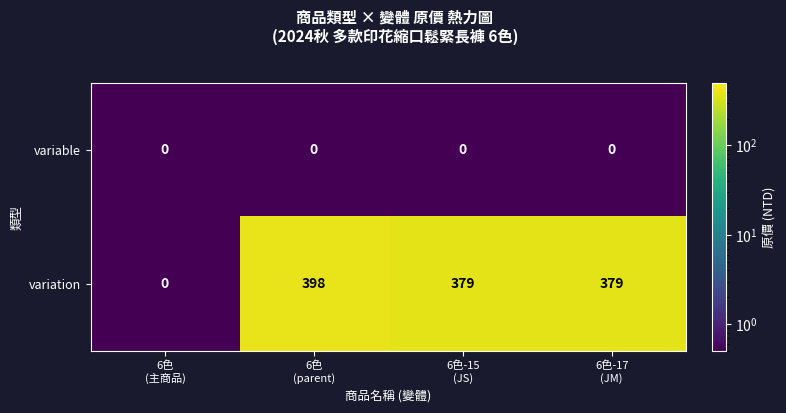

At how many categories does at least one series exceed 18?

3